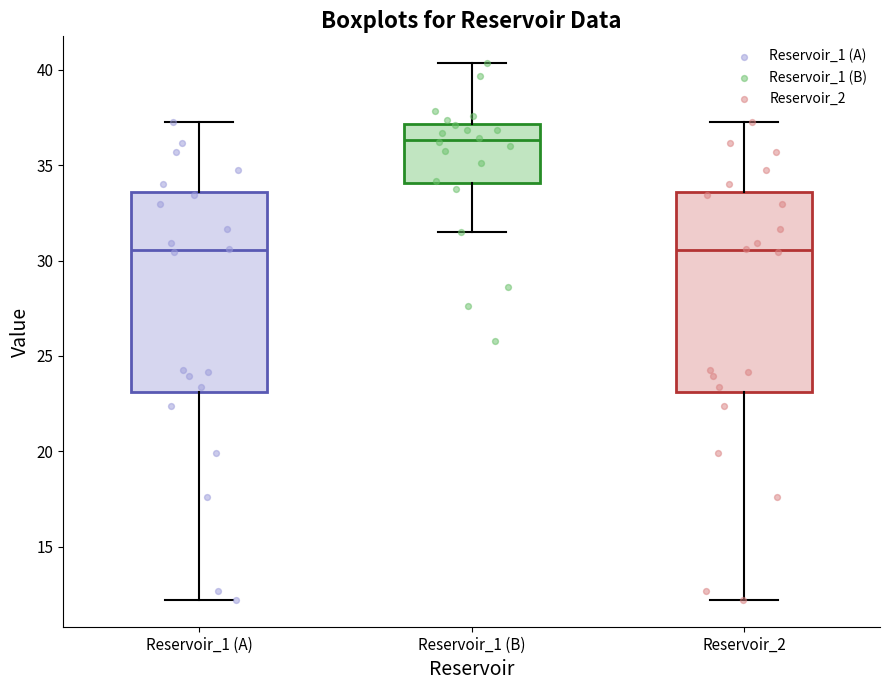

Reading left to right, transcribe this box plot: for each box, give where its median line is, the range the box spans, and where its two whiskers end, as read against the y-axis. The values are not printed on the chart, so give them approximately, as read against the axis.

Reservoir_1 (A): median 30.5, box 23.0 to 33.5, whiskers 12.0 to 37.5
Reservoir_1 (B): median 36.5, box 34.0 to 37.0, whiskers 31.5 to 40.5
Reservoir_2: median 30.5, box 23.0 to 33.5, whiskers 12.0 to 37.5